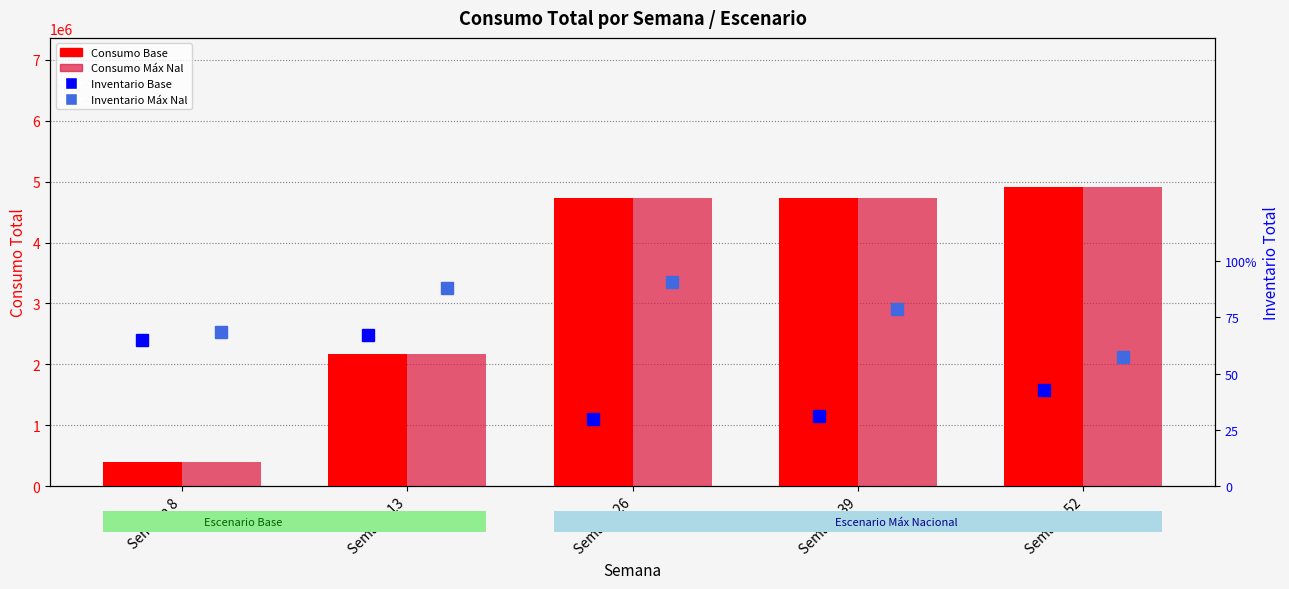

Which series has the widest spread of values?

Consumo Total - Escenario Base